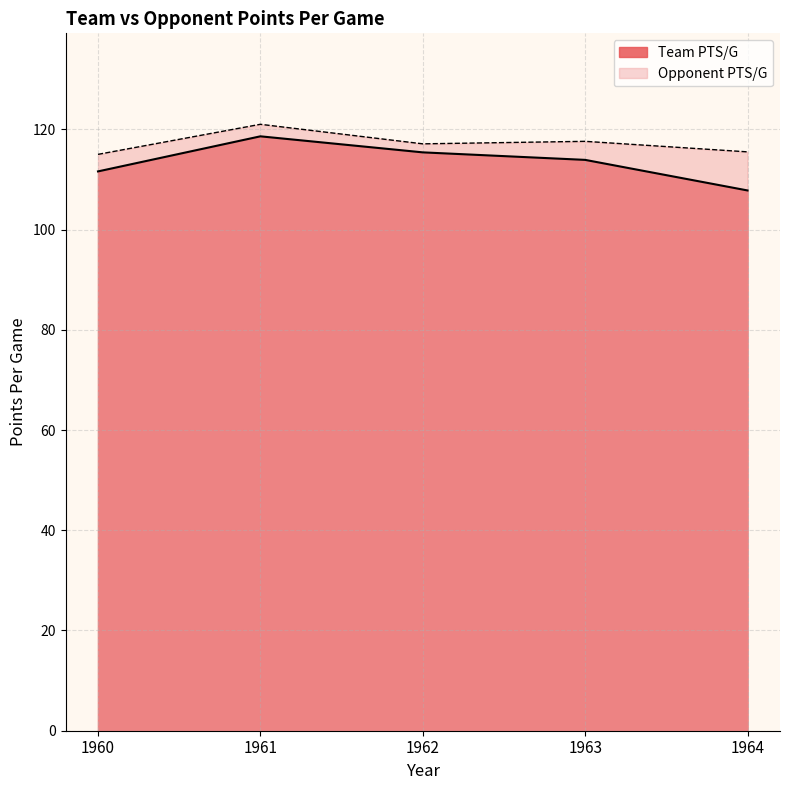

How many categories are shown in the chart?

5